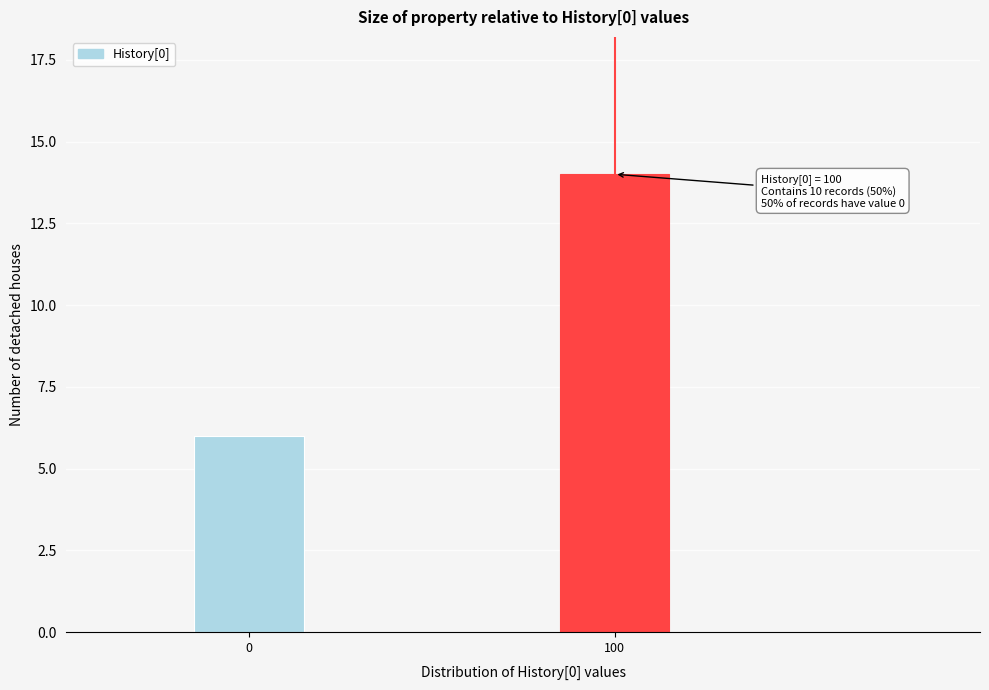

Reading left to right, what are all the values shown in this chart?

6	14